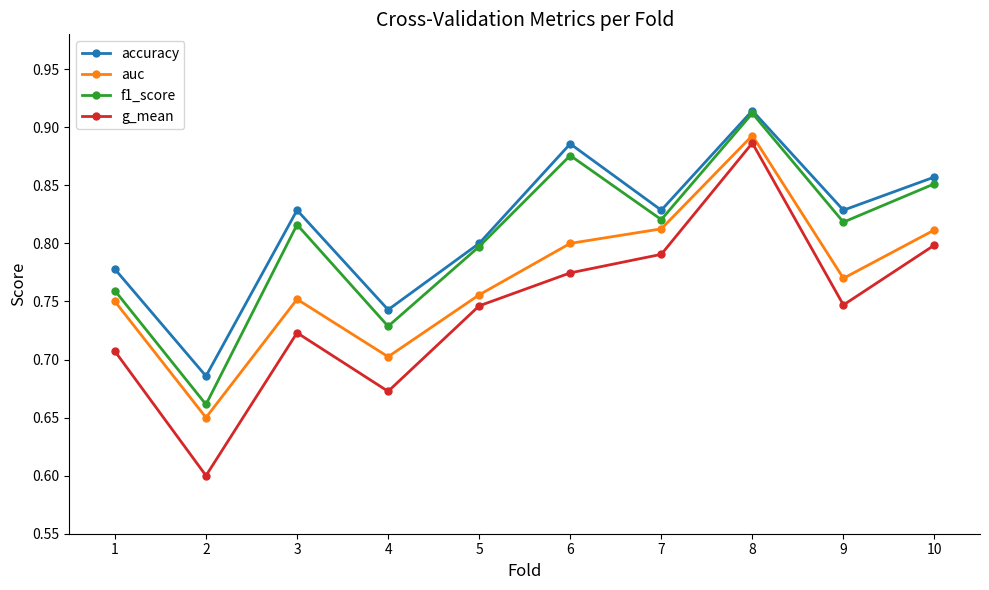

Is it true that f1_score equals 1.2 at 7?

False